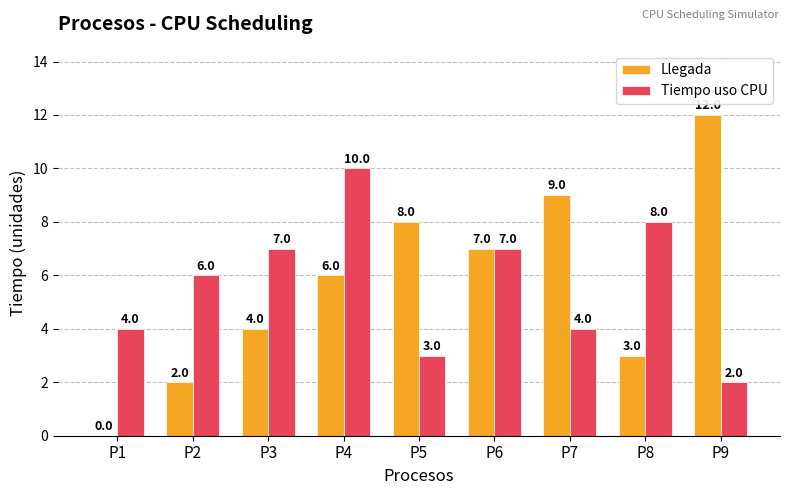

How many series are shown in this chart?

2